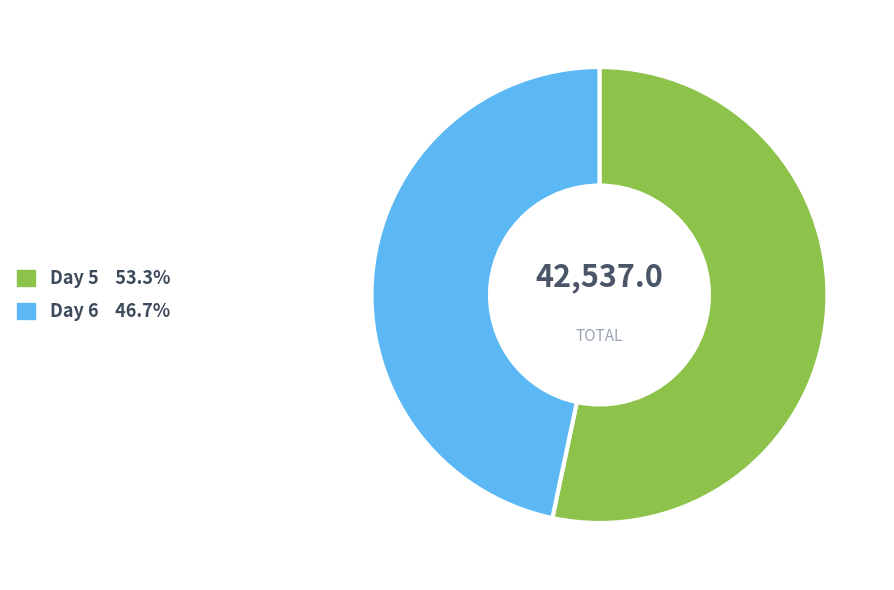

Between Day 6 and Day 5, which is larger?

Day 5